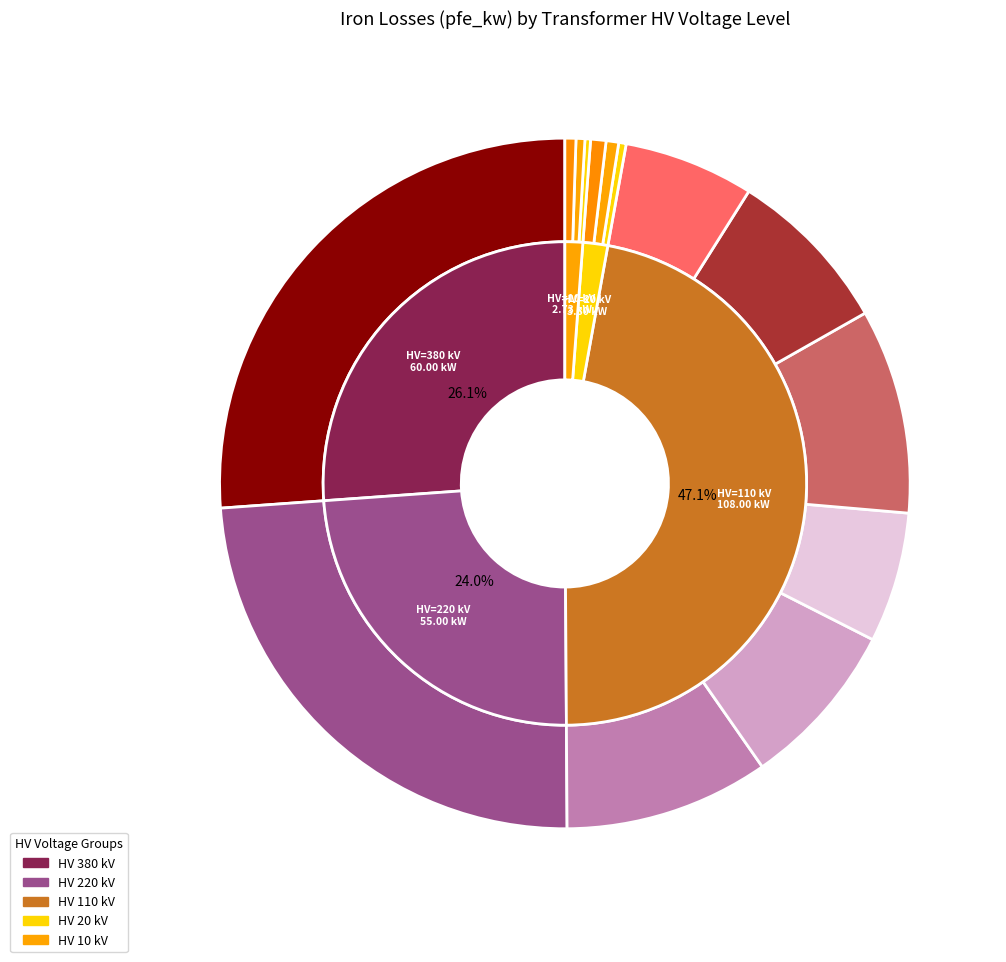

Does any single category account for the majority?

No